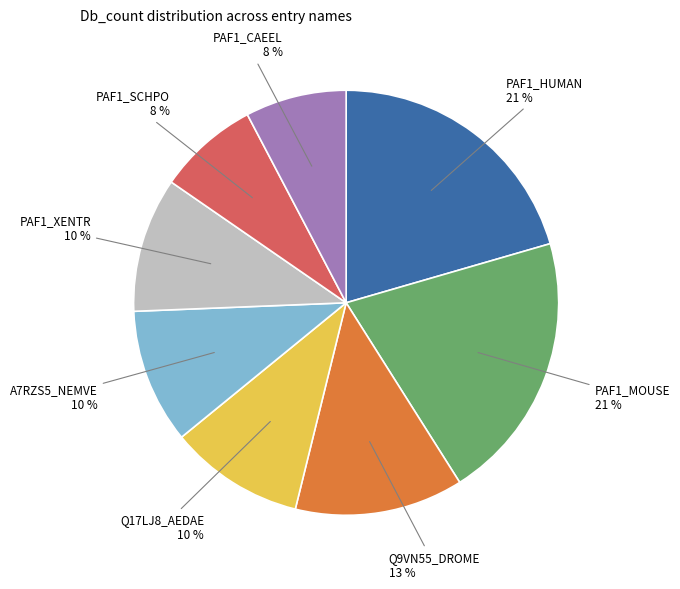

How many slices are in this pie chart?

8